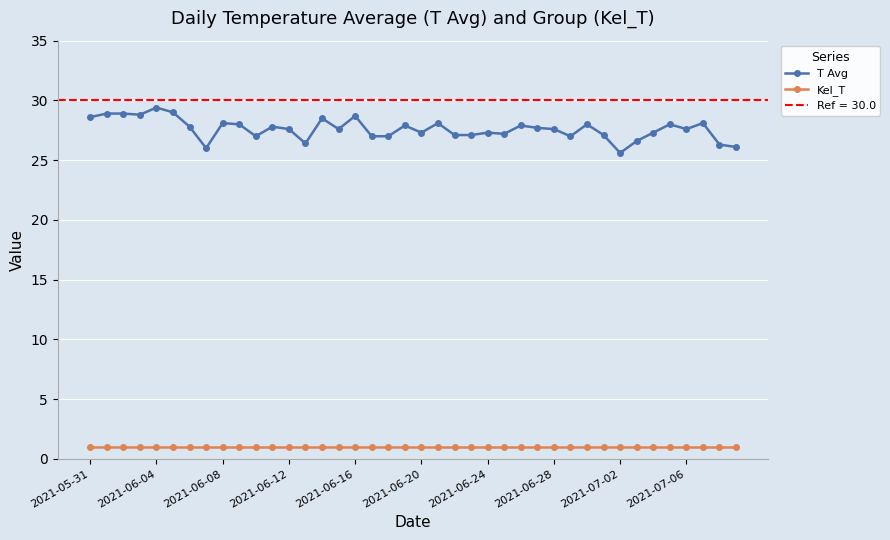

How many data points in T Avg are above 27?

30